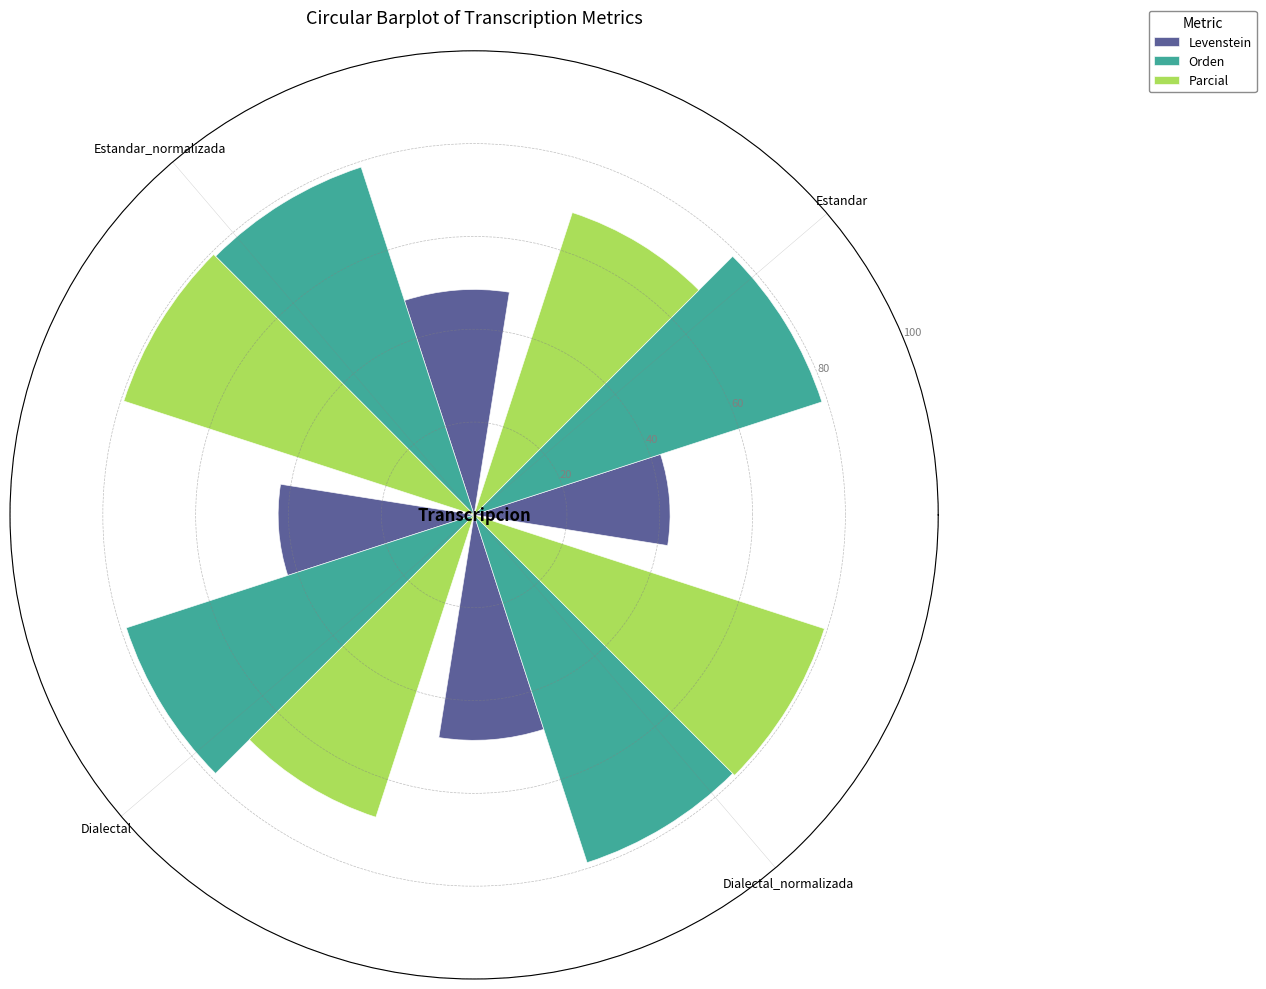

What is the spread (max minus min) of values at Estandar_normalizada?

30.8